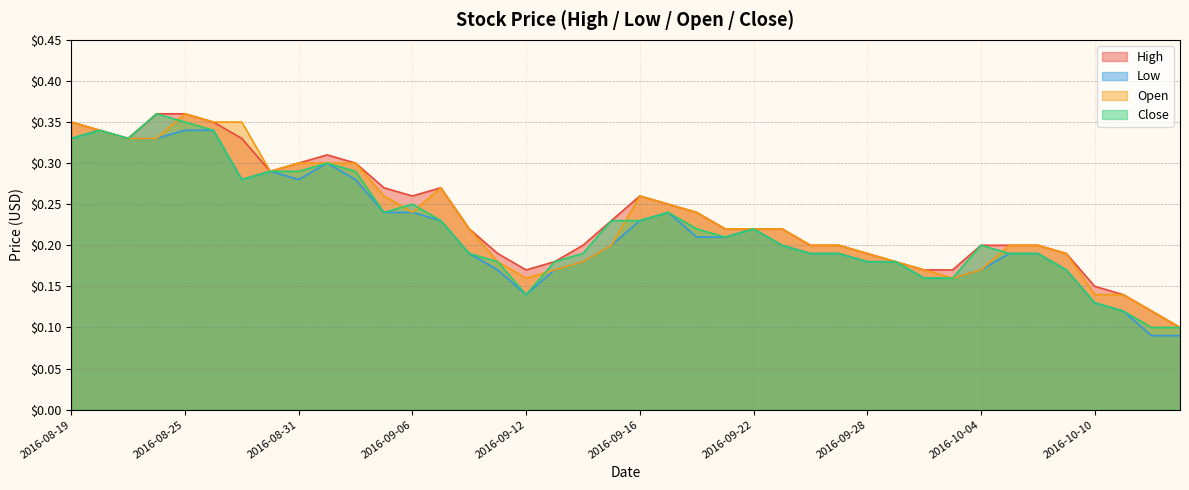

What is the average value of the High series?

0.2